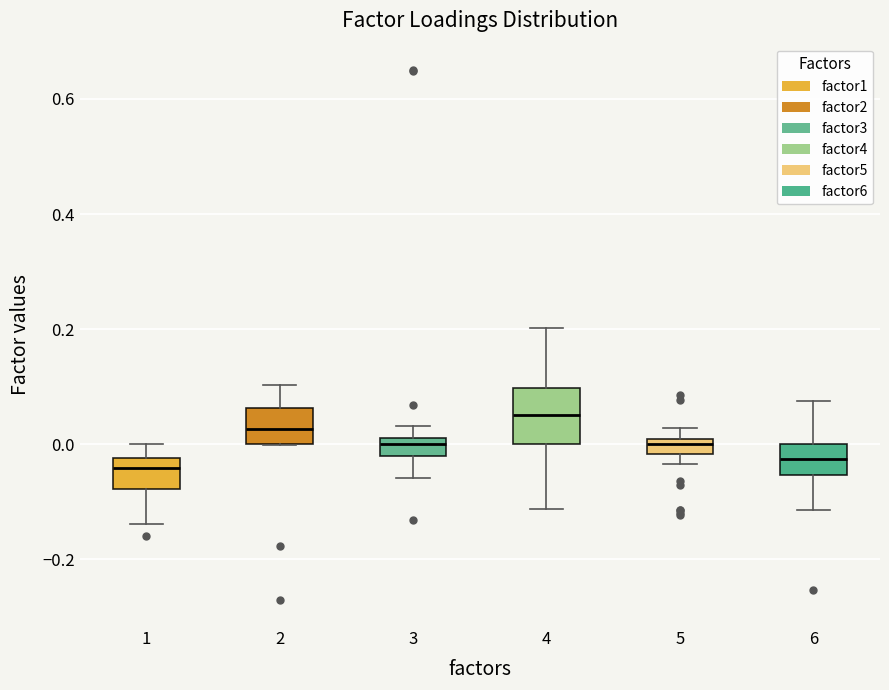

Comparing the boxes themselves (not the whiskers), which one is the tallest?

4